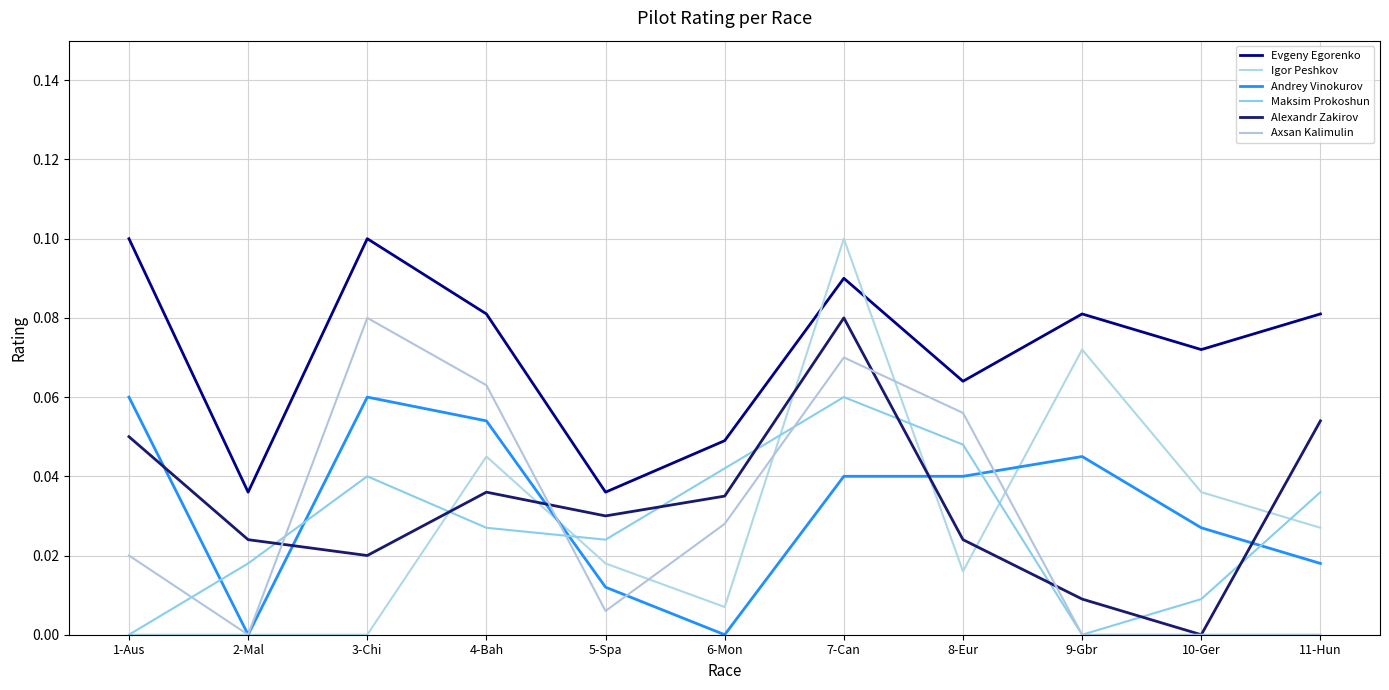

What is the total value across all series at 6-Mon?

0.2